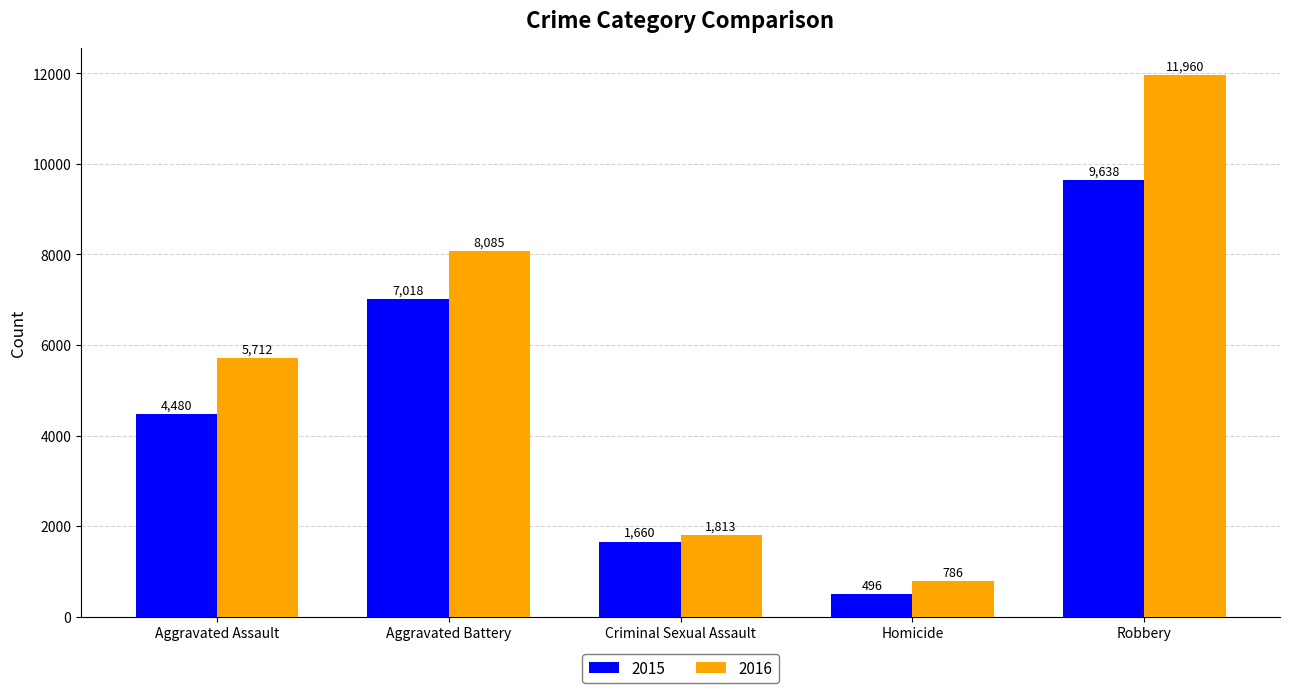

At which category is the sum across all series the highest?

Robbery